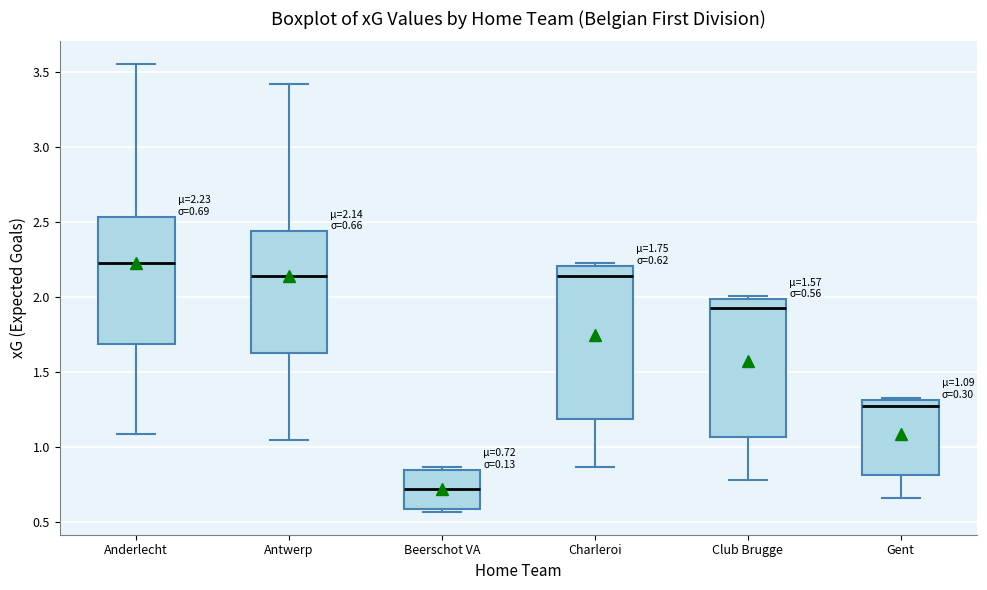

Comparing the boxes themselves (not the whiskers), which one is the tallest?

Charleroi